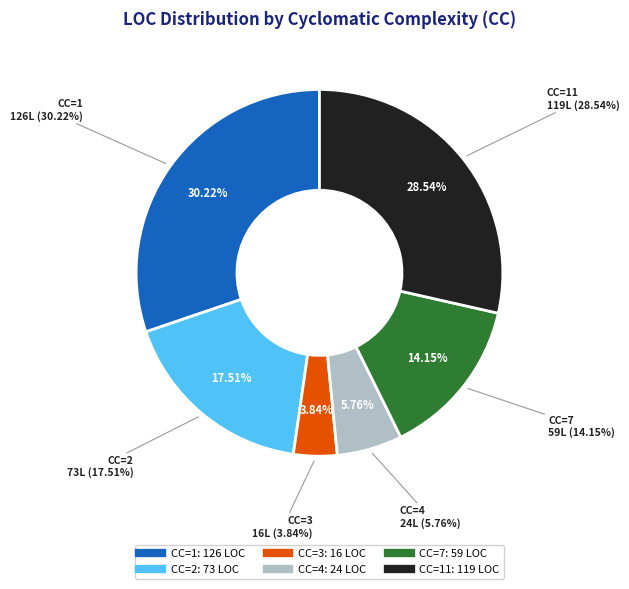

To the nearest percent, what percentage of the pie is CC=1?

30%